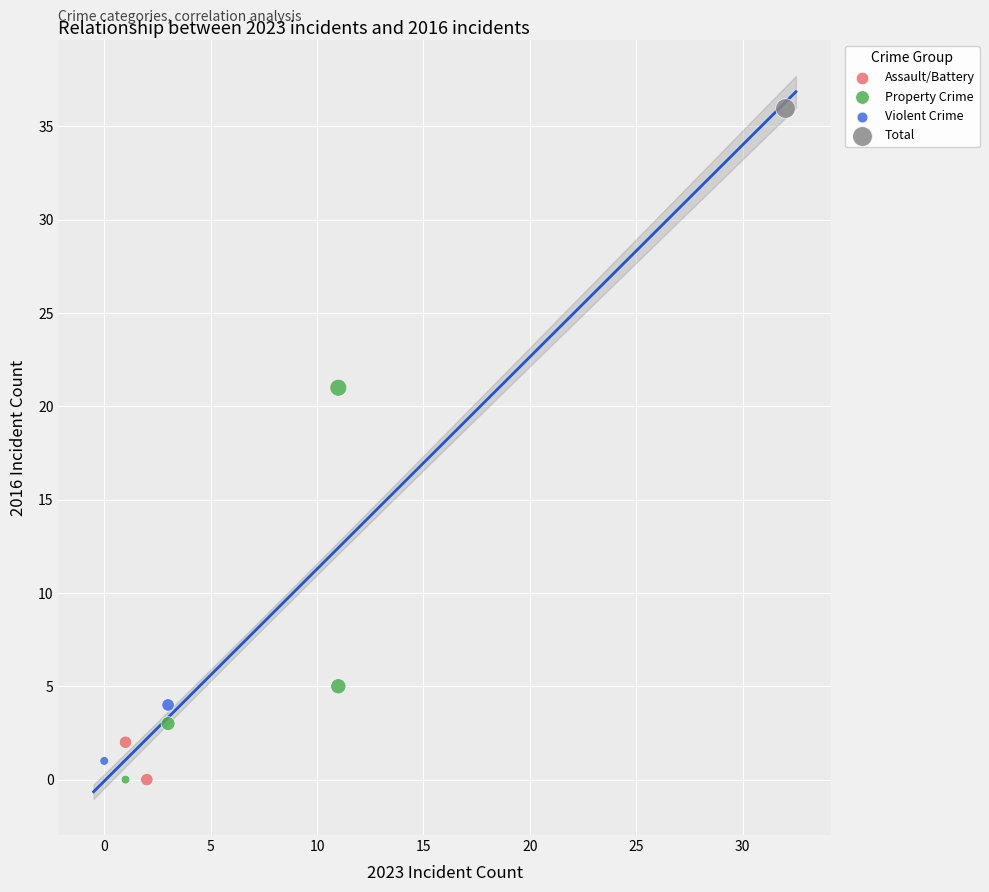

What are all the series names shown in the legend?

Assault/Battery, Property Crime, Violent Crime, Total